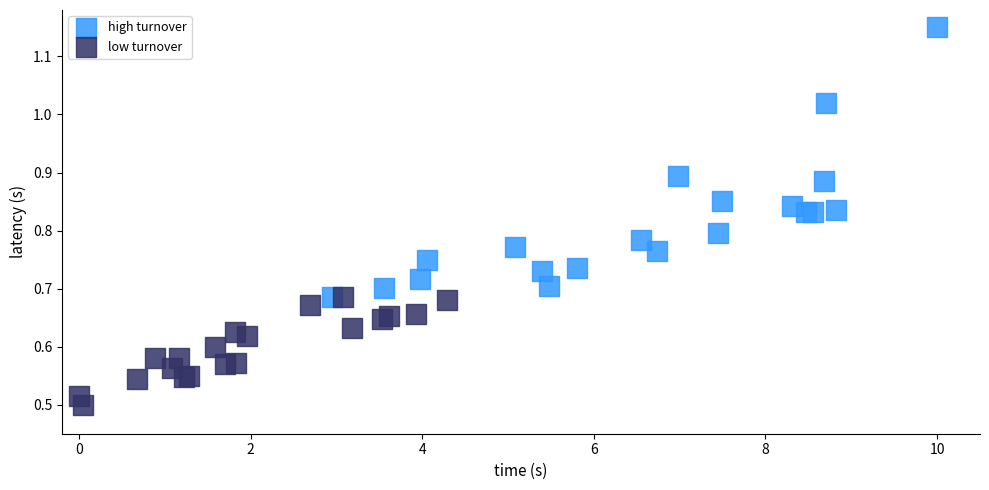

What are all the series names shown in the legend?

high turnover, low turnover